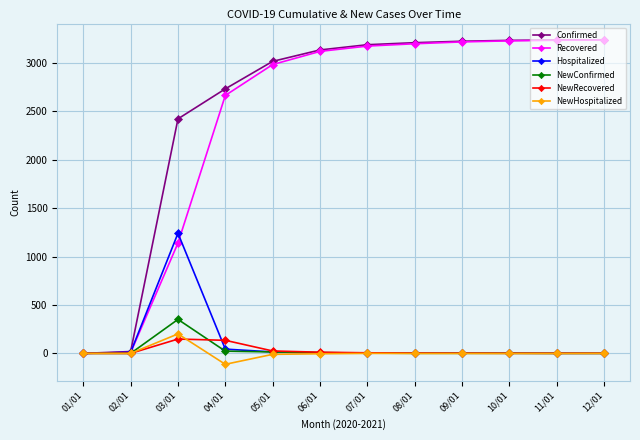

What is the label of the 8th point from the right?

05/01